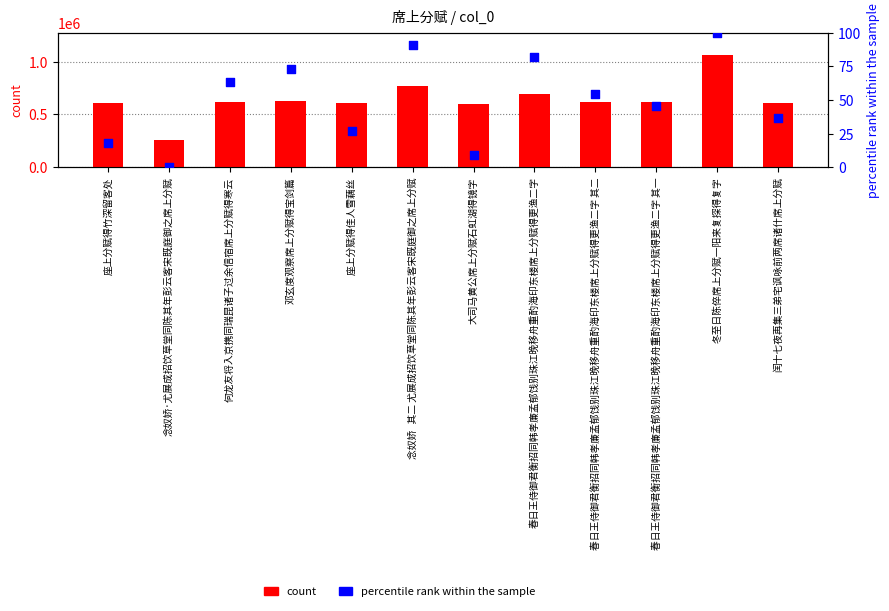

Which series reaches the minimum Y coordinate?

percentile rank within the sample